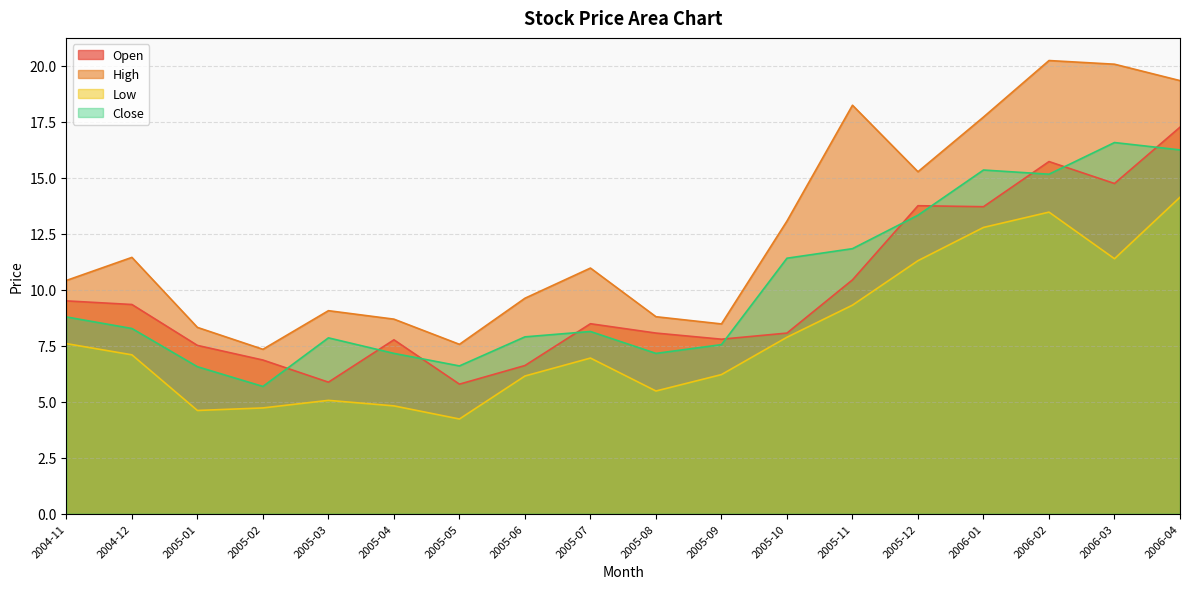

Read the Low value at 2006-01.

12.8